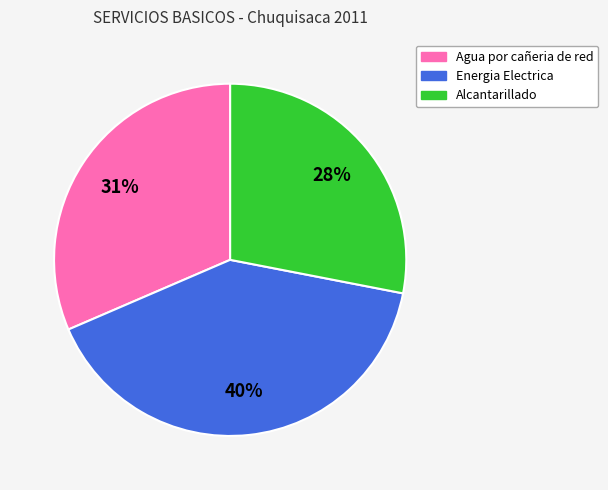

To the nearest percent, what is the average slice percentage?

33%